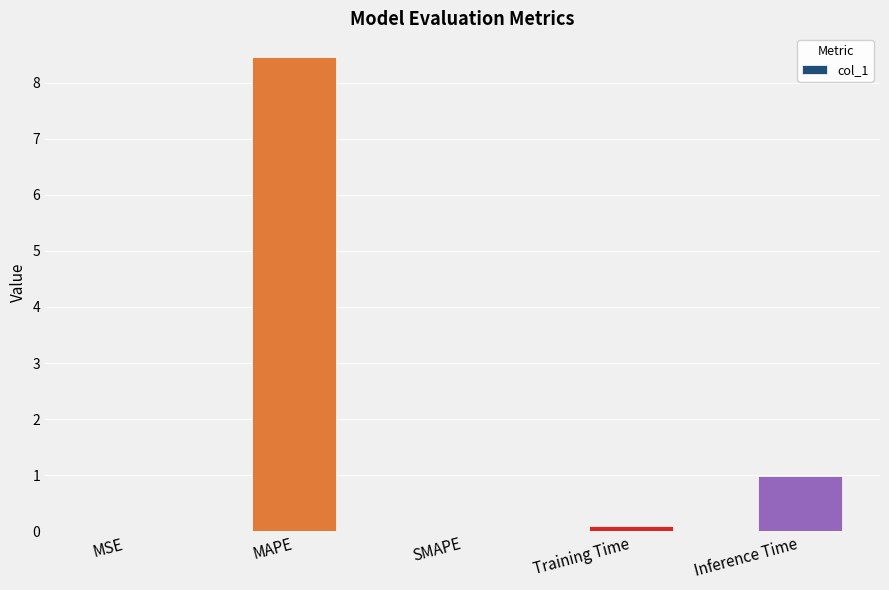

Count the number of data series in this chart.

1